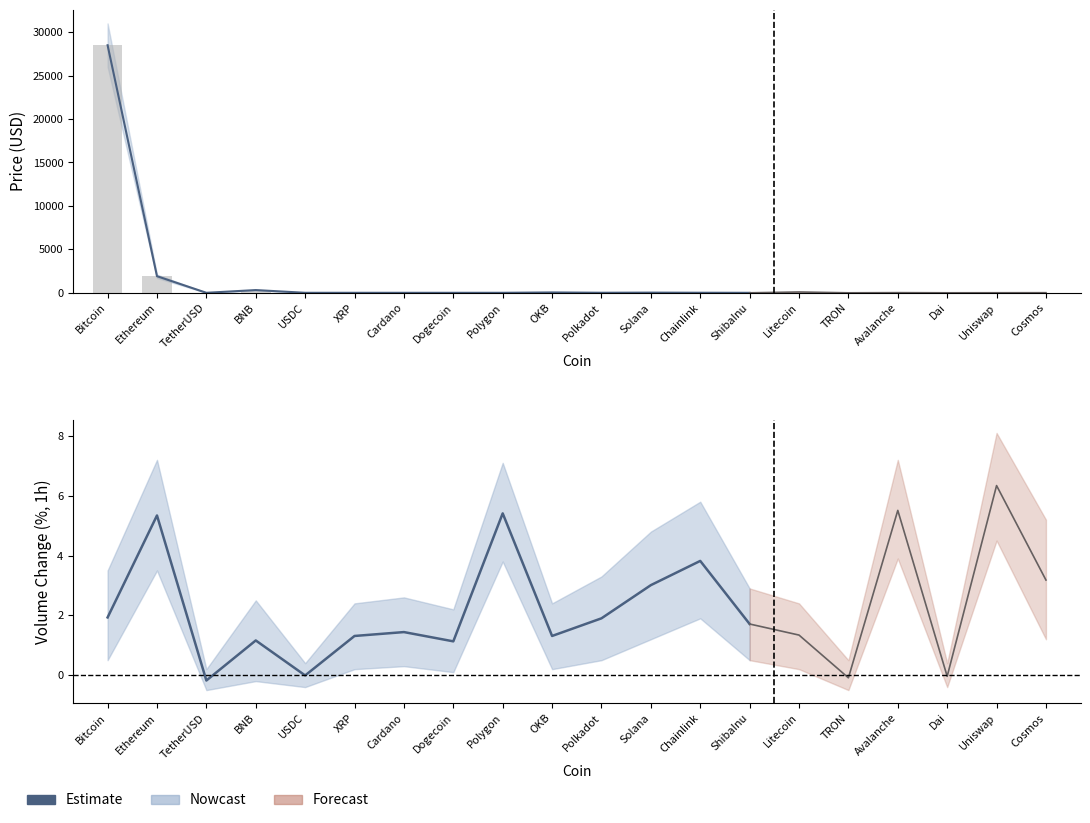

Which label corresponds to the smallest value in the chart?

TetherUSD